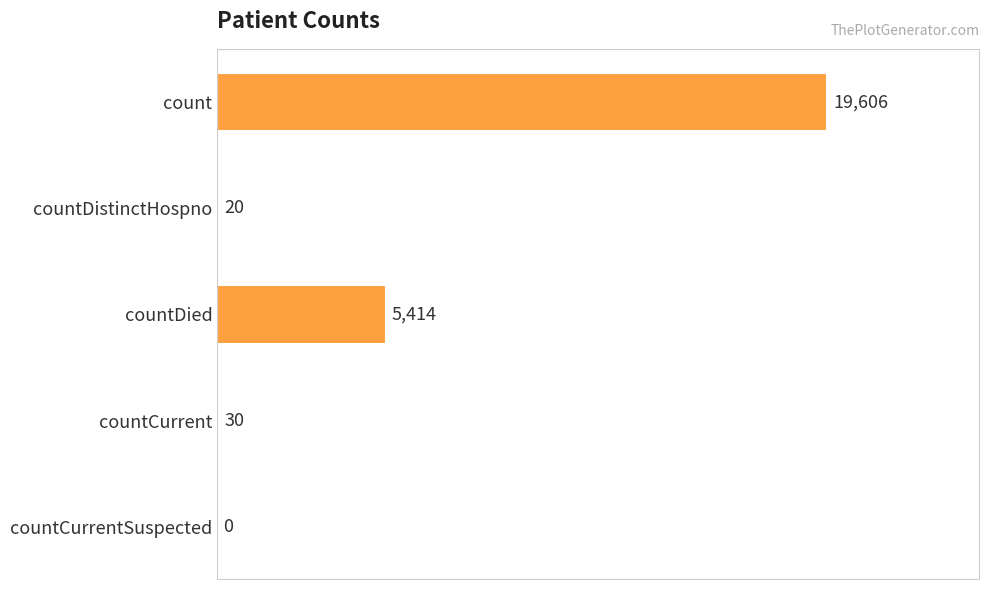

What is the change in value from count to countCurrent?

-19576